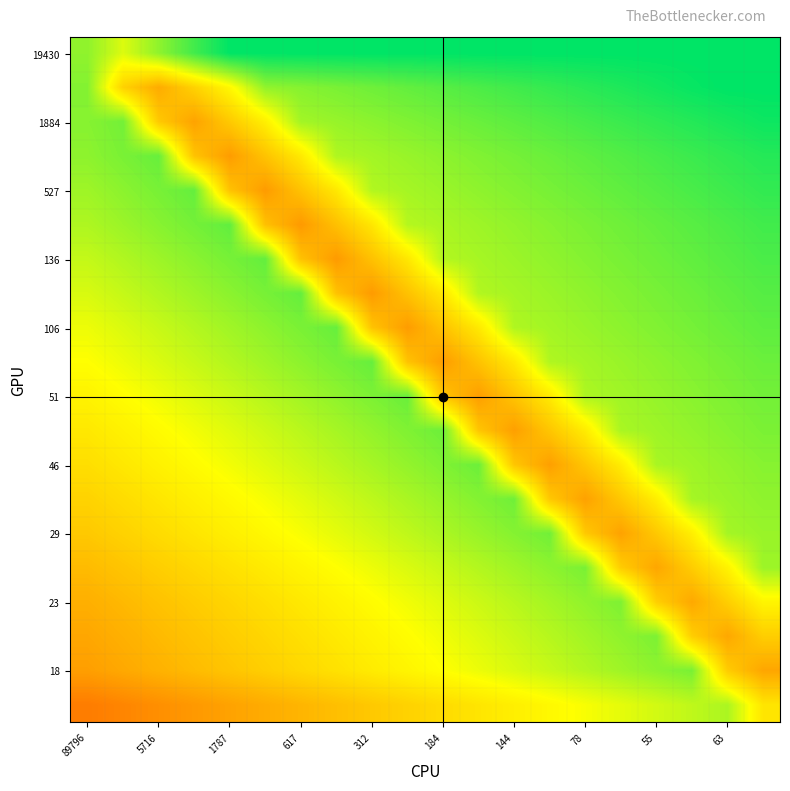

How many data points does each series have?

20